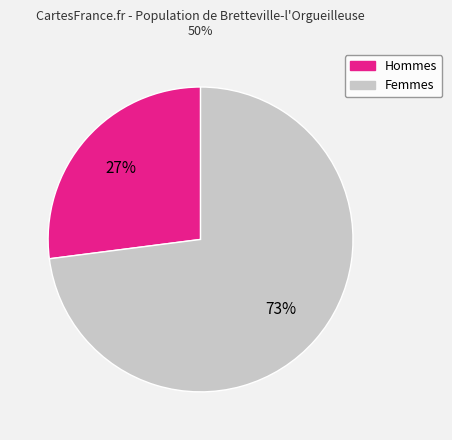

To the nearest percent, what is the difference between the largest and smallest slice percentages?

46%